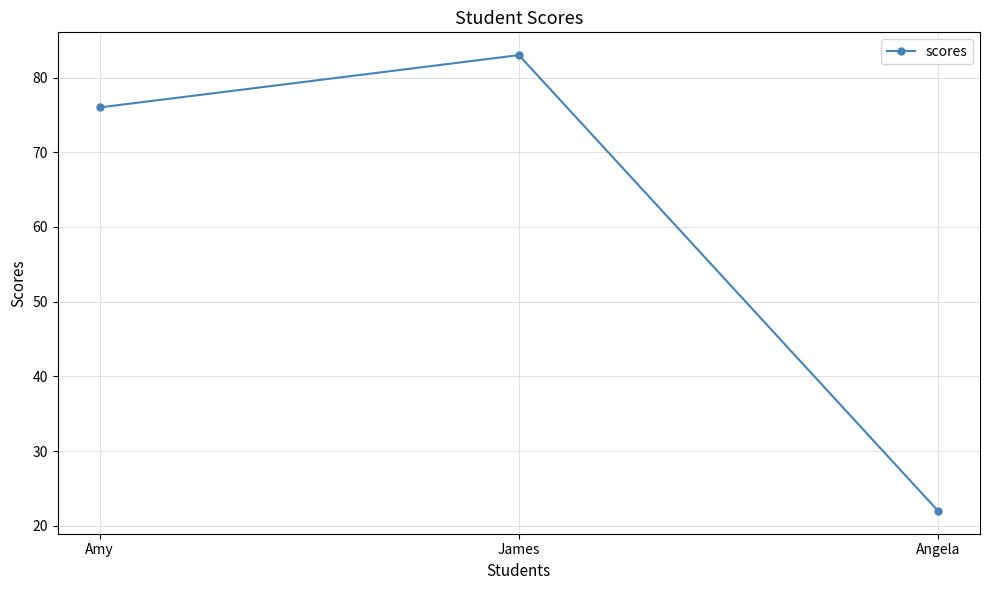

How many lines are shown in the chart?

1